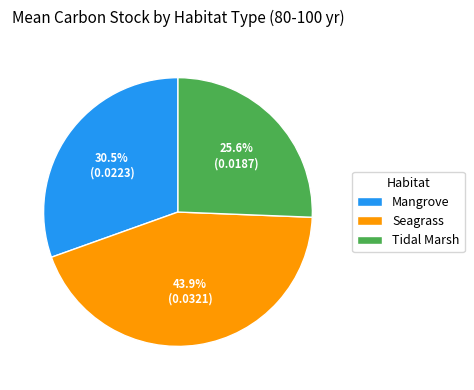

To the nearest percent, what is the average slice percentage?

33%